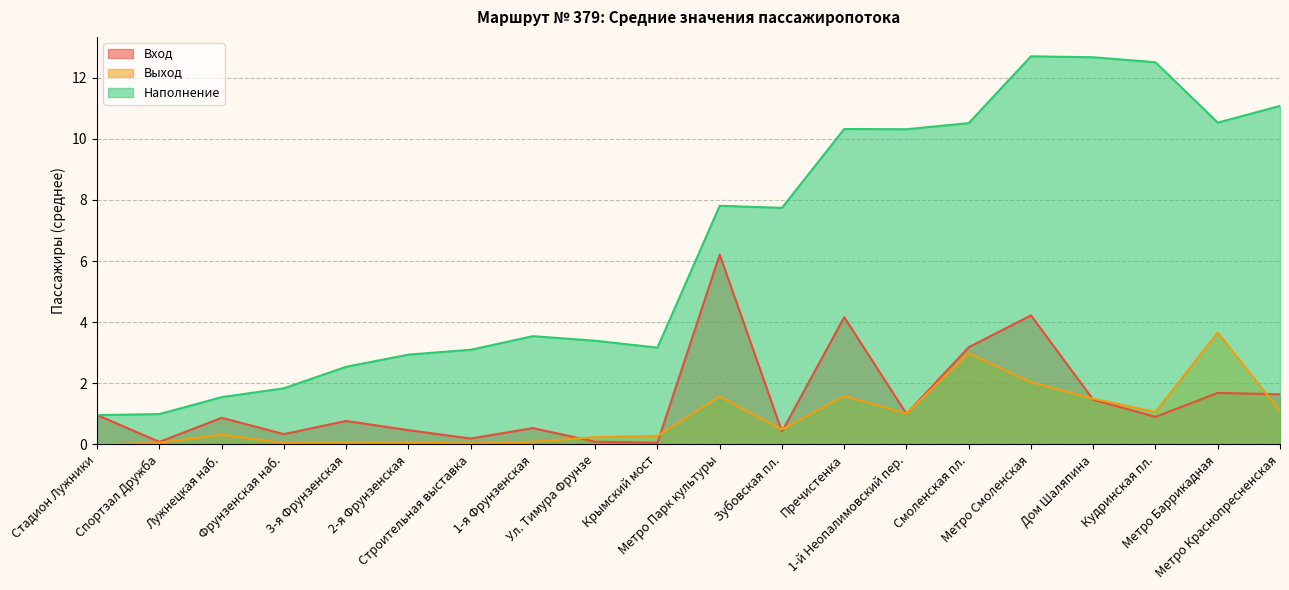

At Кудринская пл., list the series in order from largest to smallest.

Наполнение, Выход, Вход